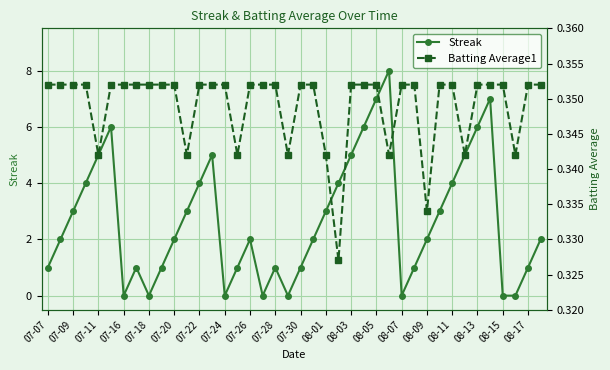

The Streak series shows -3 at 07-24. True or false?

False